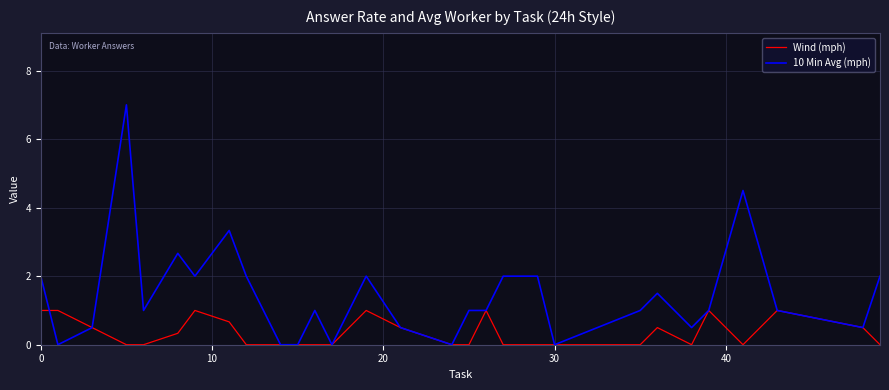

What is the maximum value for Wind (mph)?

1.0